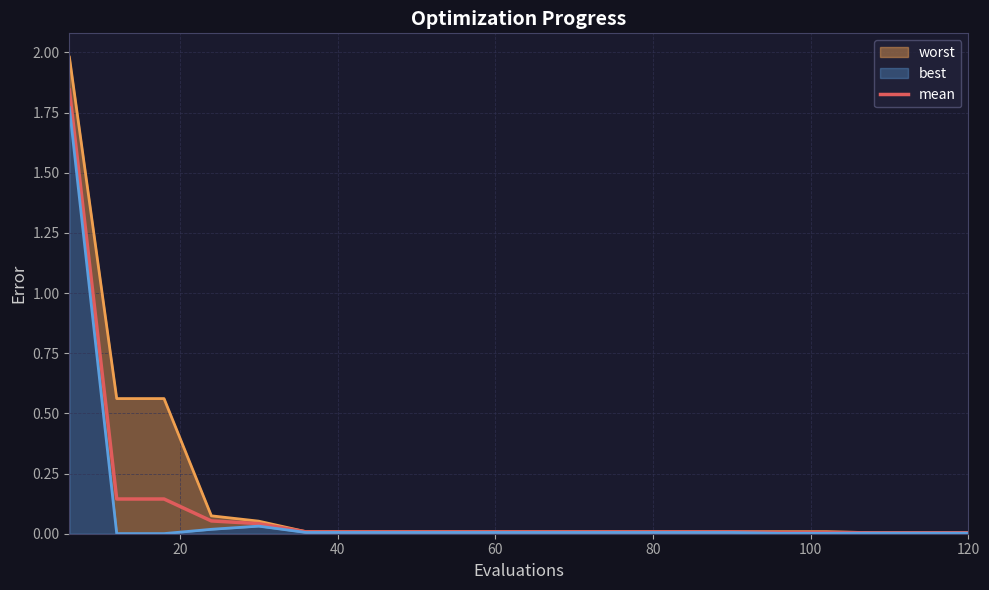

Is it true that mean equals 0.0 at 120?

True